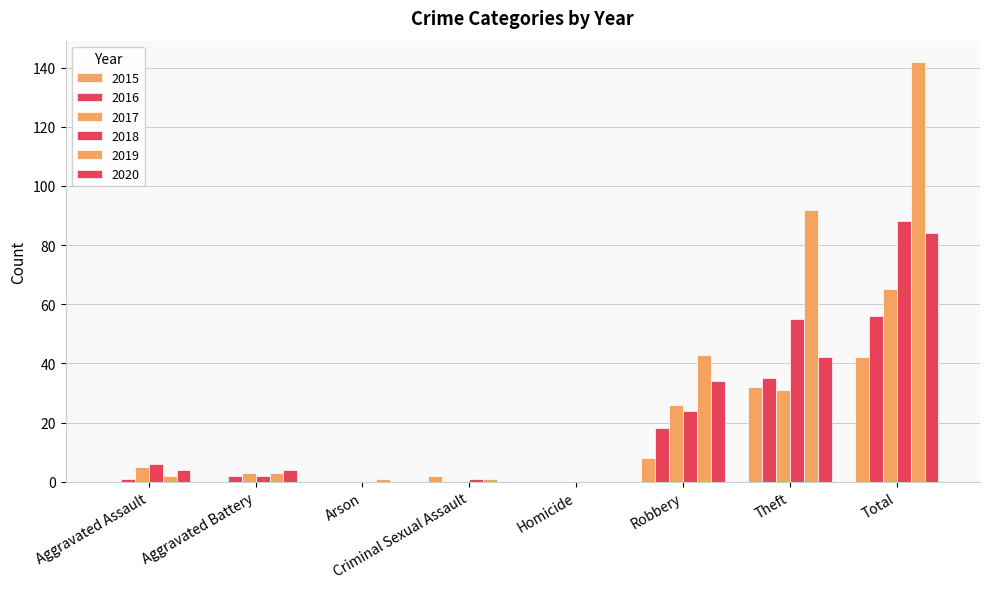

Is it true that 2019 equals 142 at Total?

True